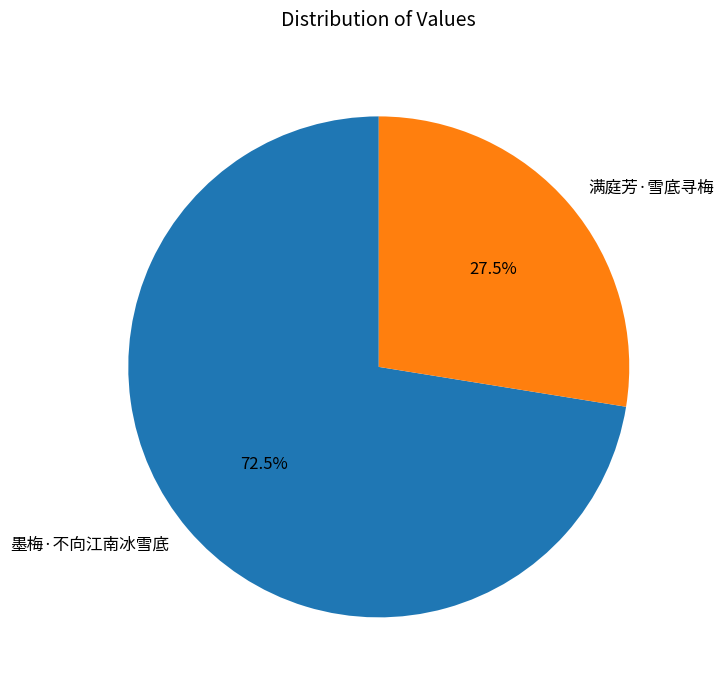

What is the smallest slice in the pie chart?

满庭芳·雪底寻梅